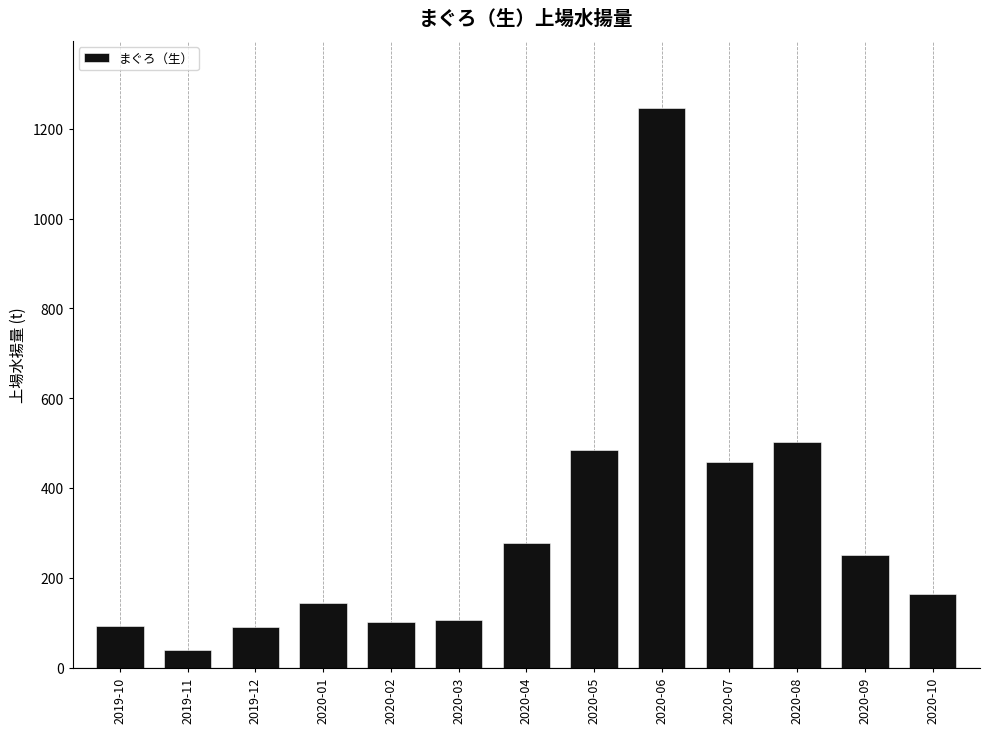

What is the value of the 8th bar from the left?

485.6